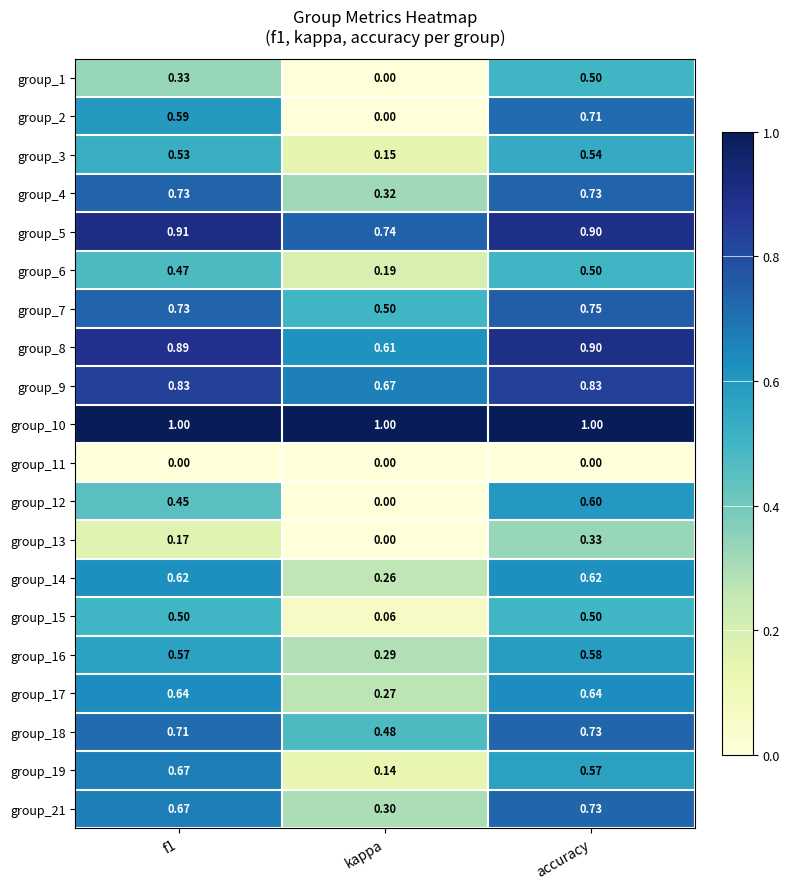

At which label is group_19 closest to 0?

kappa